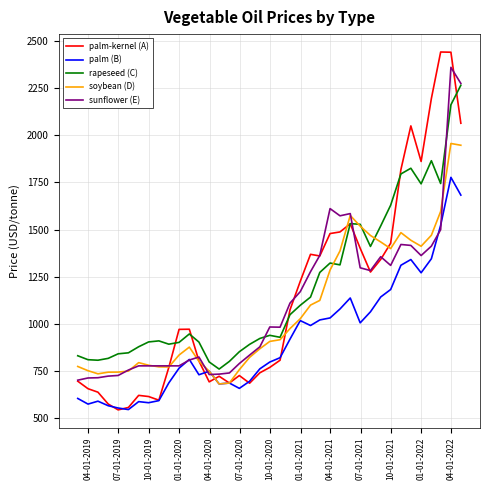

What is the lowest value of the soybean (D) series?

680.0